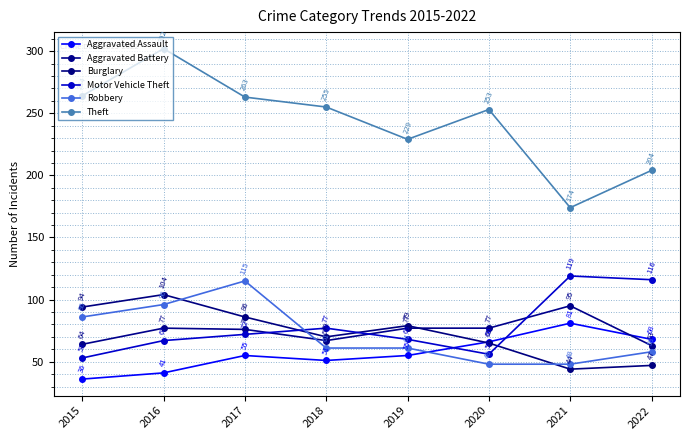

Reading right to left, extract all data points from this chart.

Aggravated Assault: 2022=68	2021=81	2020=66	2019=55	2018=51	2017=55	2016=41	2015=36
Aggravated Battery: 2022=63	2021=95	2020=77	2019=77	2018=67	2017=76	2016=77	2015=64
Burglary: 2022=47	2021=44	2020=65	2019=79	2018=70	2017=86	2016=104	2015=94
Motor Vehicle Theft: 2022=116	2021=119	2020=56	2019=68	2018=77	2017=72	2016=67	2015=53
Robbery: 2022=58	2021=48	2020=48	2019=61	2018=61	2017=115	2016=96	2015=86
Theft: 2022=204	2021=174	2020=253	2019=229	2018=255	2017=263	2016=302	2015=264